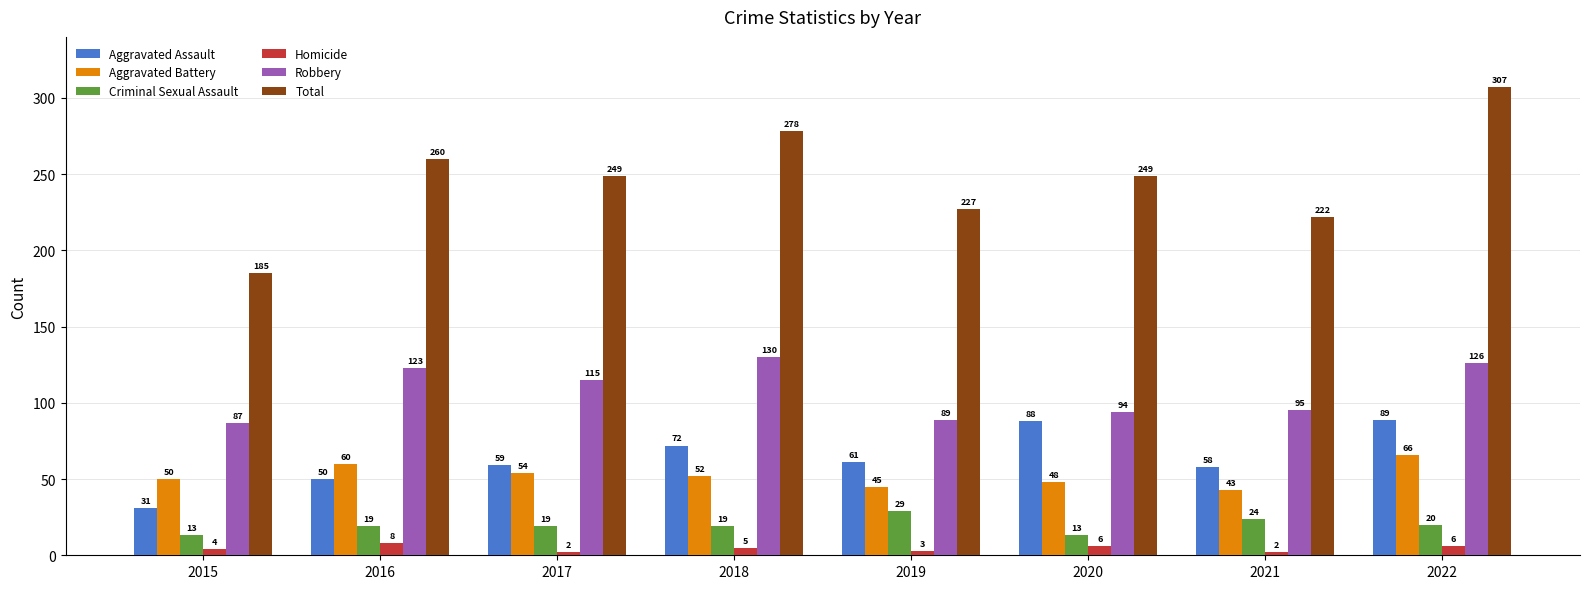

At which category is the sum across all series the highest?

2022